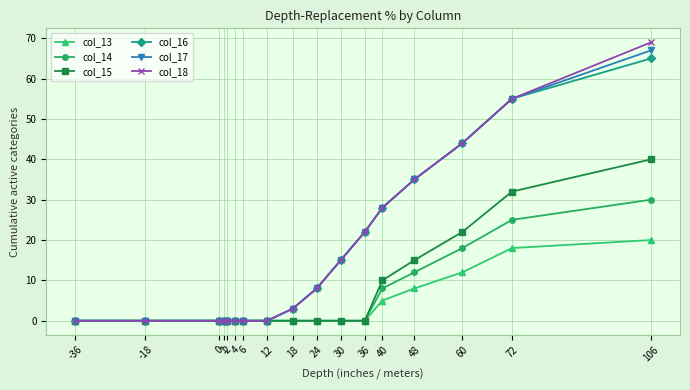

What is the difference between the highest and lowest values at 72?

37